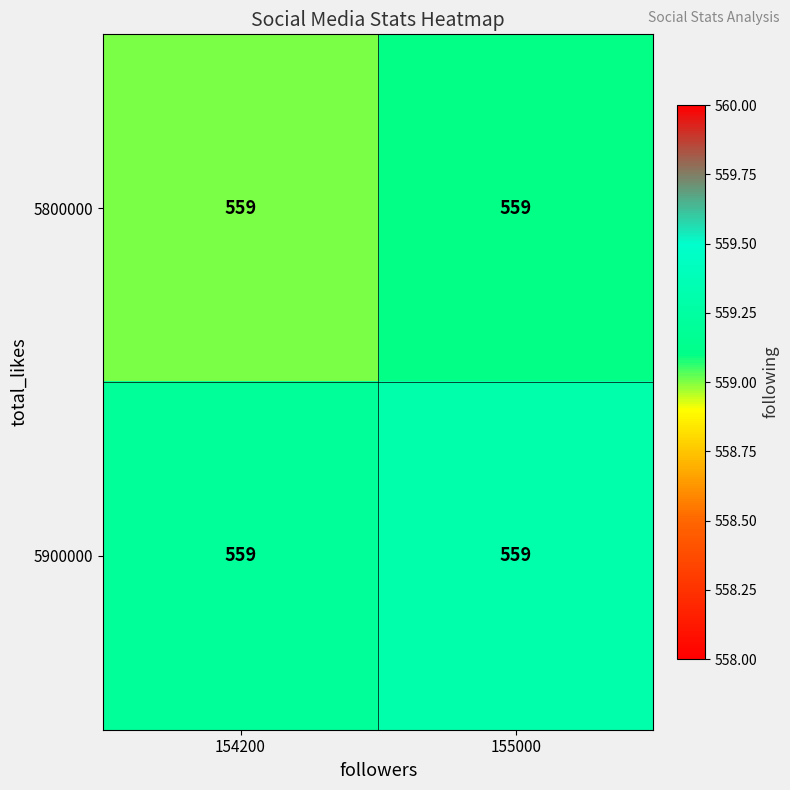

What is the sum of the 5900000 values at 155000 and 154200?

1118.5